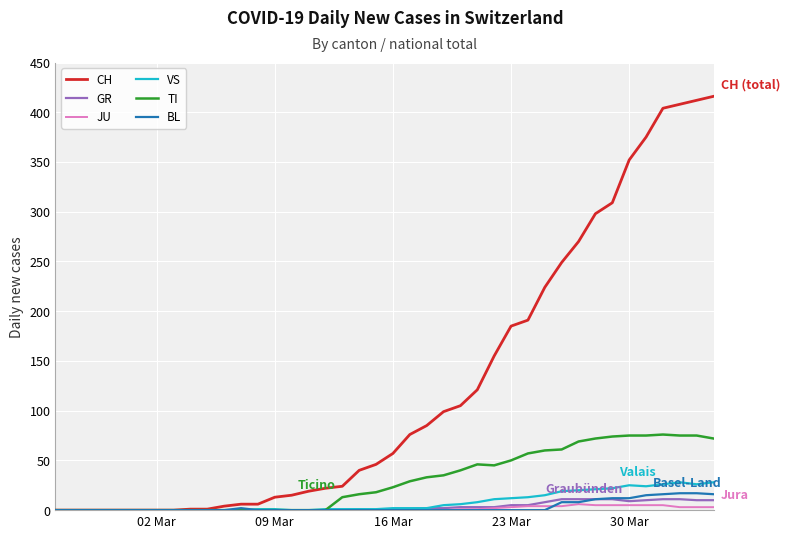

Which series has the largest range (max minus min)?

CH